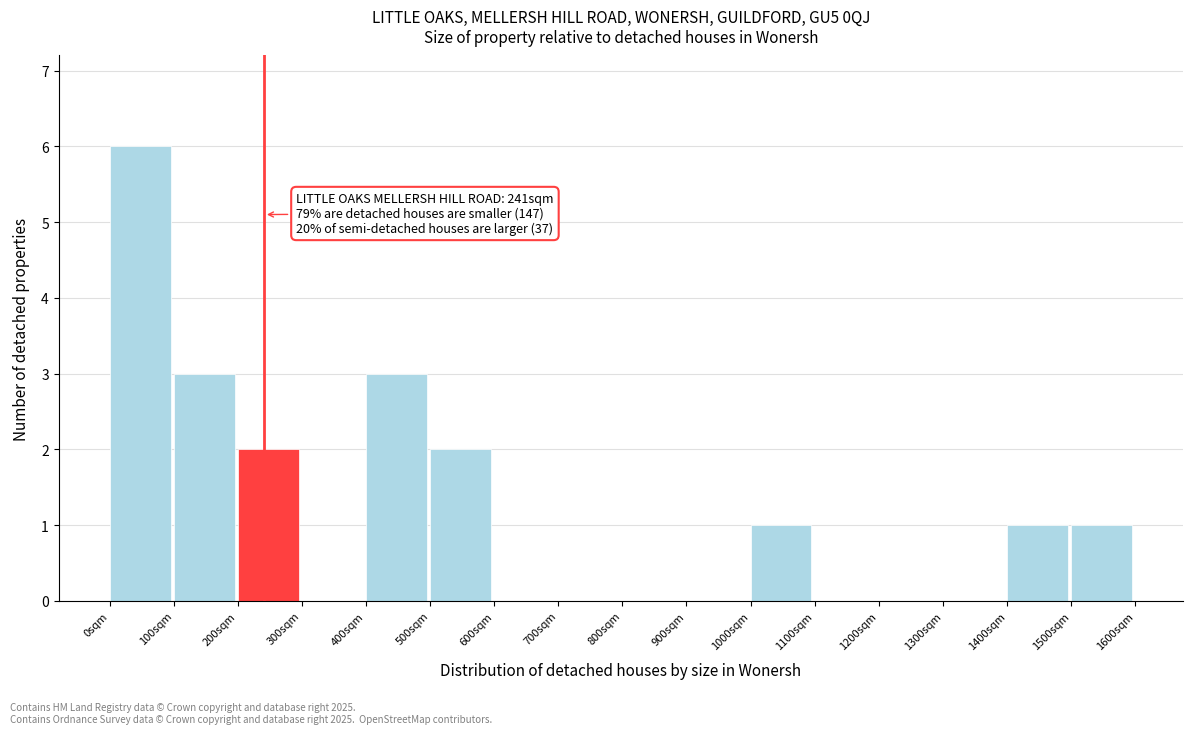

Over which range of the x-axis is the bar tallest?

0 to 100